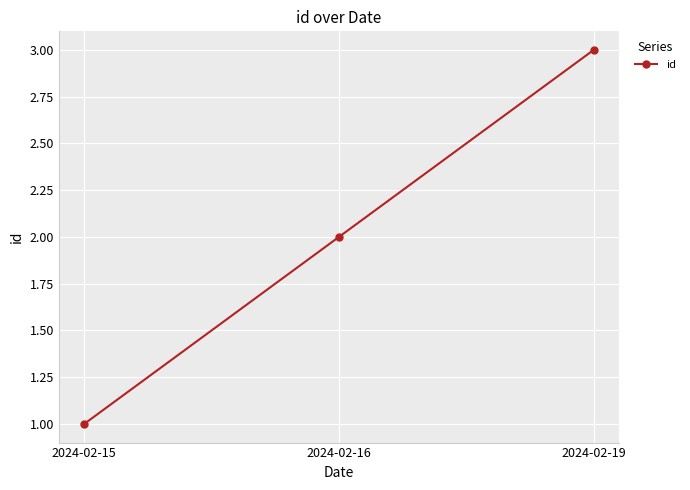

What value does the data have at 2024-02-15?

1